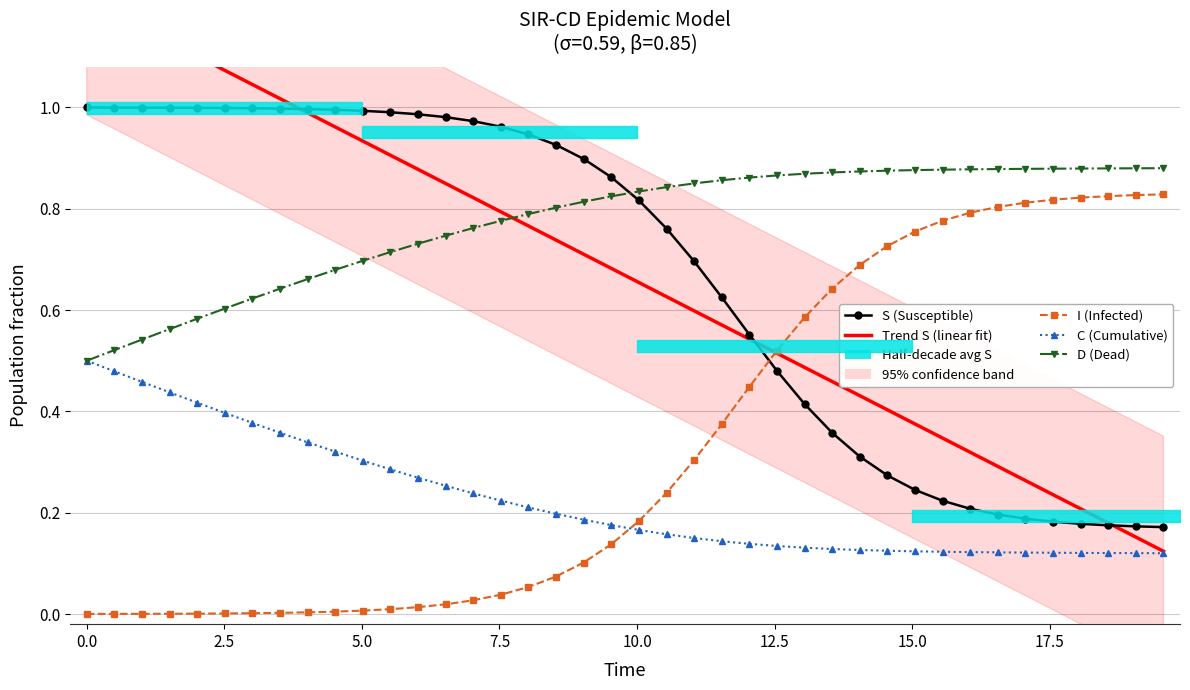

What is the highest value of the Trend S (linear fit) series?

1.2